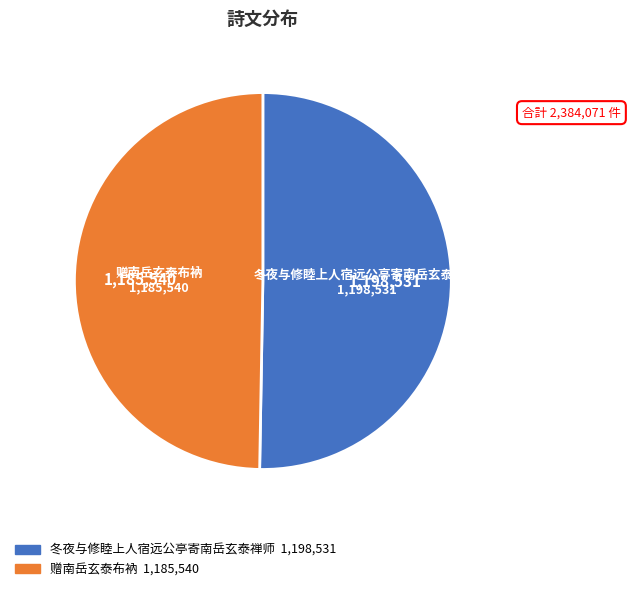

How many segments does this pie chart have?

2